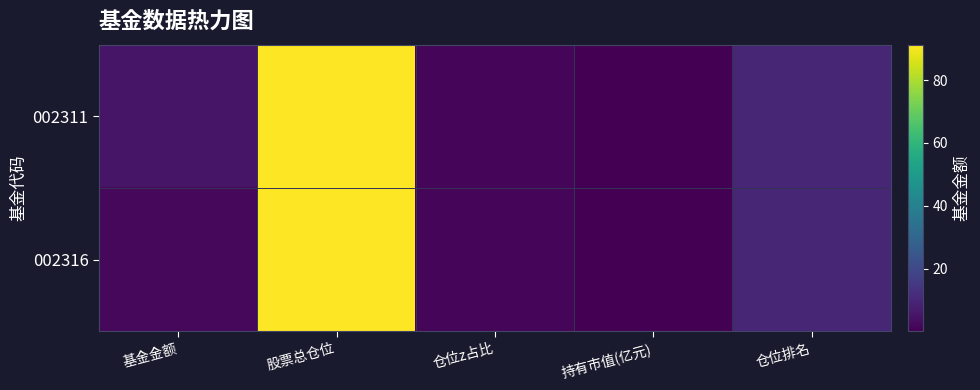

Count the number of data series in this chart.

2